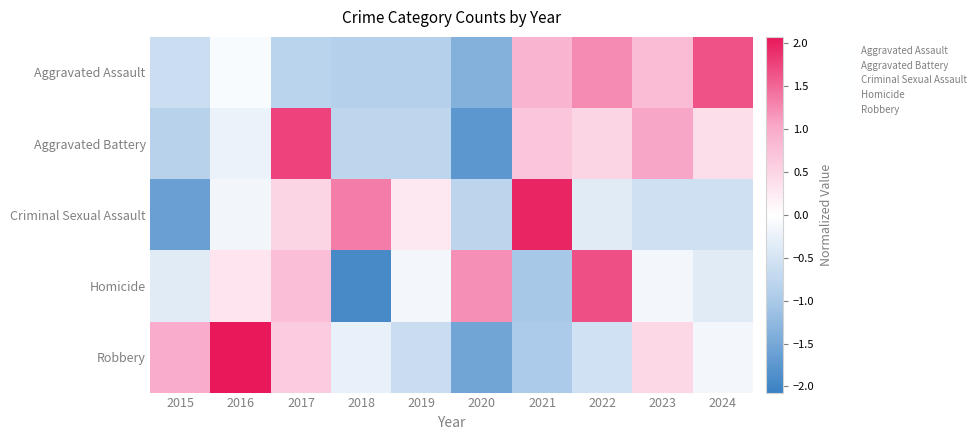

What is the total value across all series at 2015?

-2.4